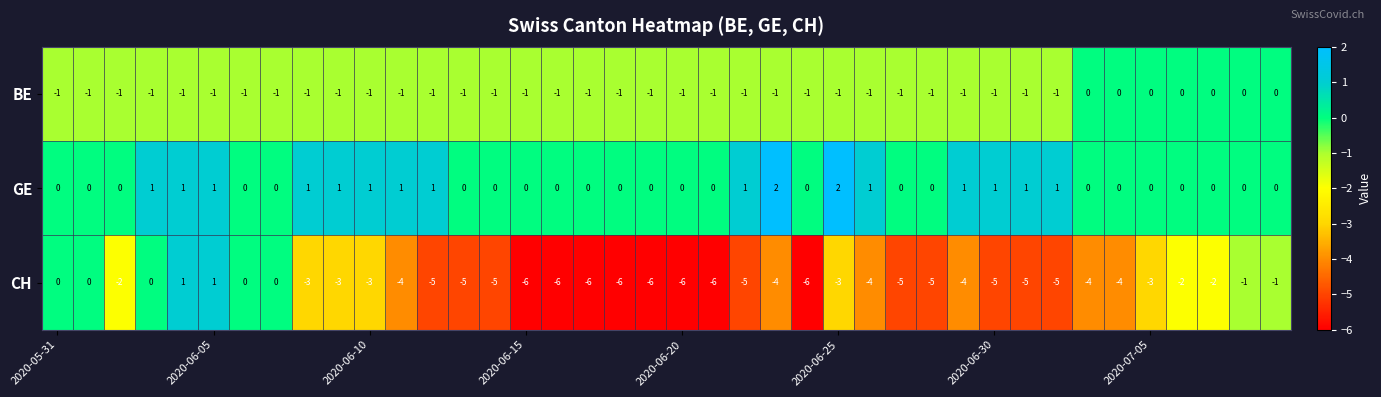

Which series has the largest total across all categories?

GE